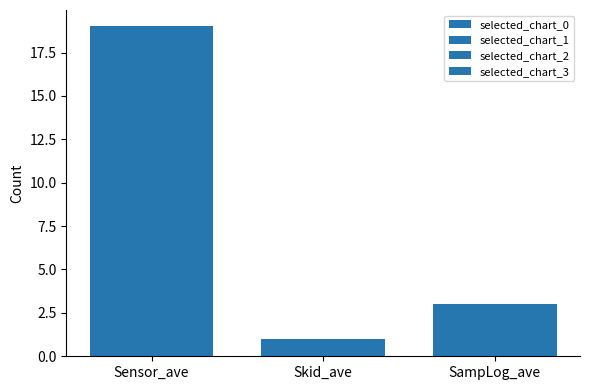

What is the approximate value of selected_chart_1 at SampLog_ave?

3